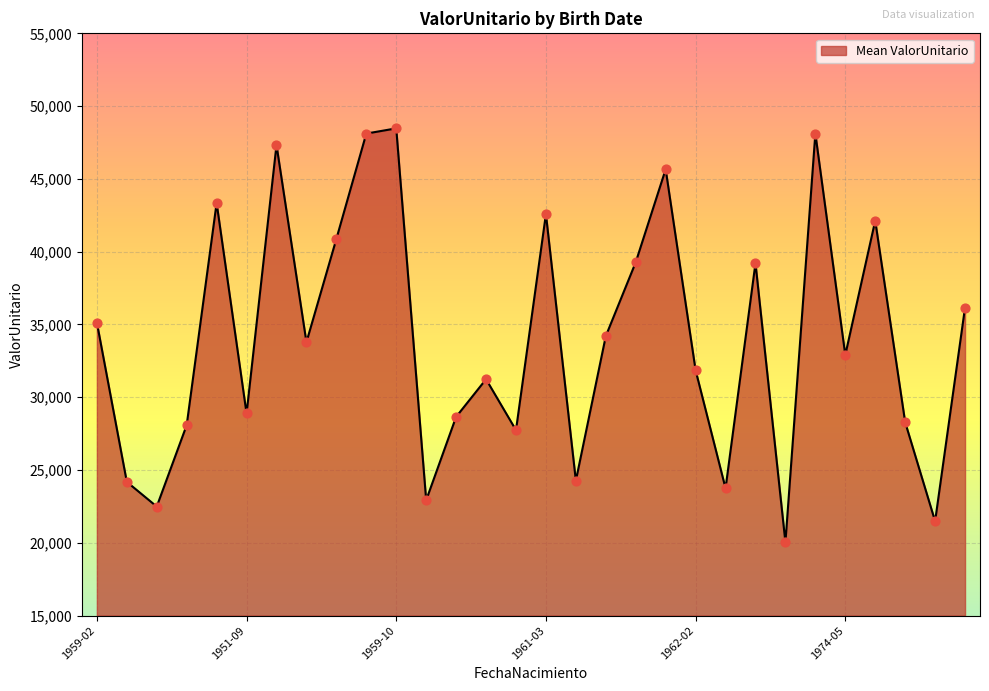

What is the maximum value shown in the chart?

48472.0